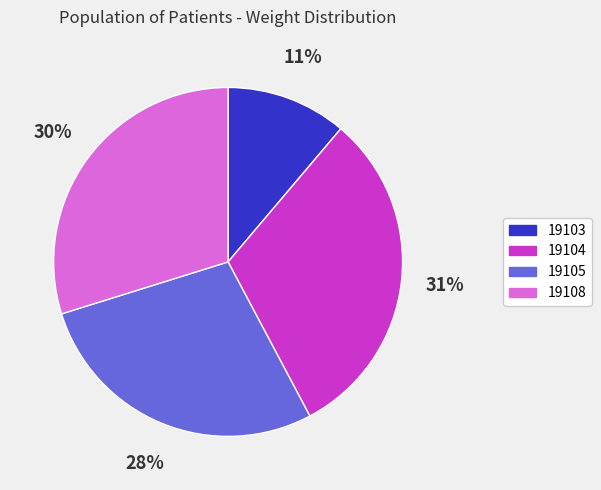

How many segments does this pie chart have?

4